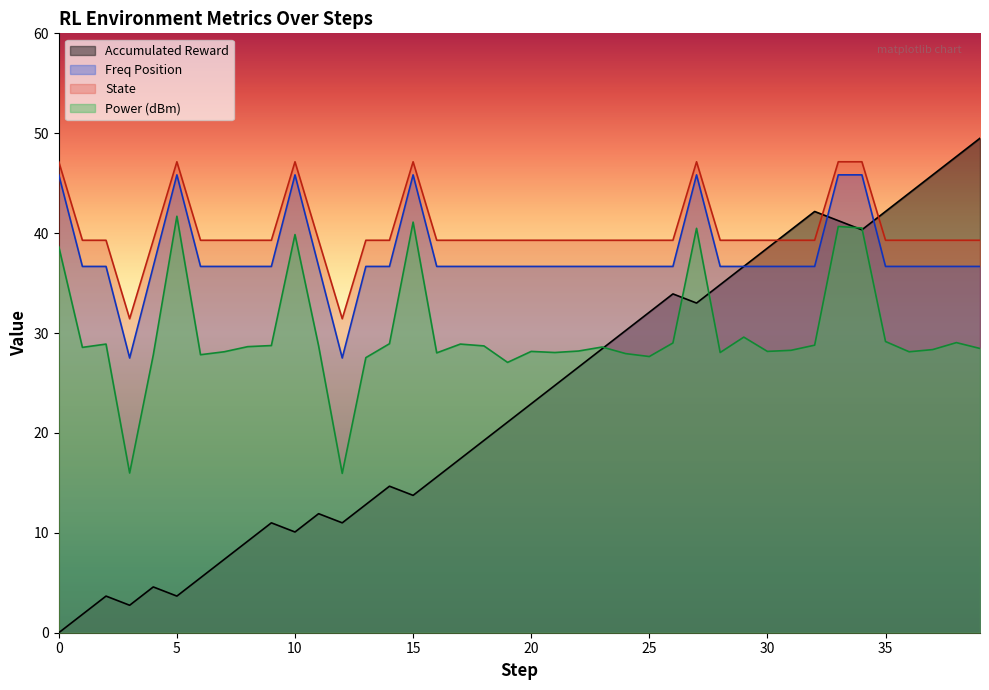

True or false: power has a value of 42.8 at 35.

False